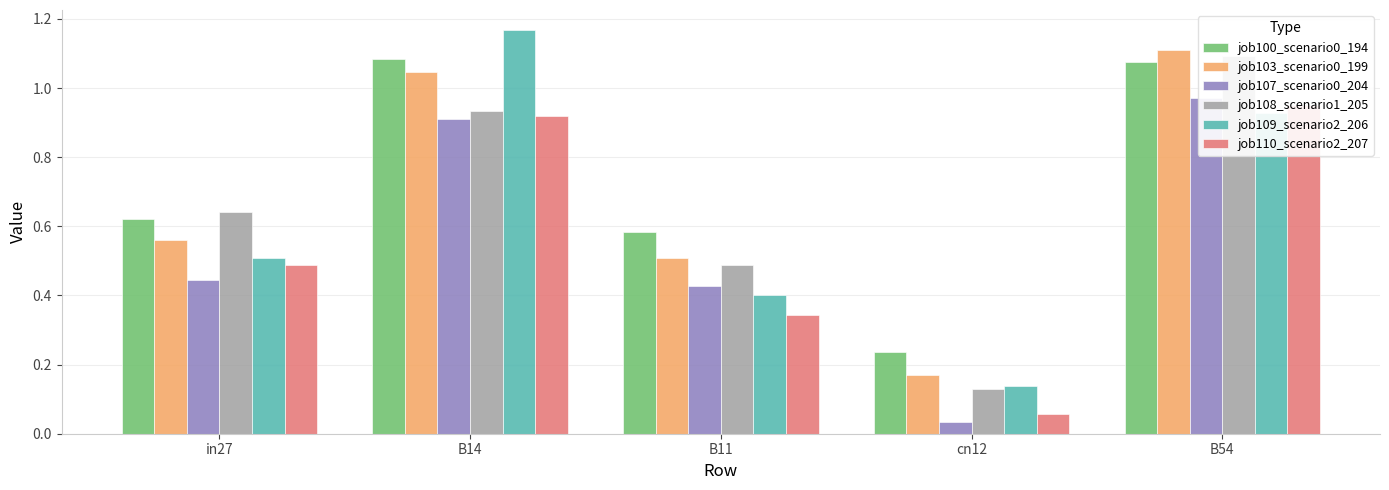

What is the difference between the job109_scenario2_206 values at in27 and cn12?

0.4